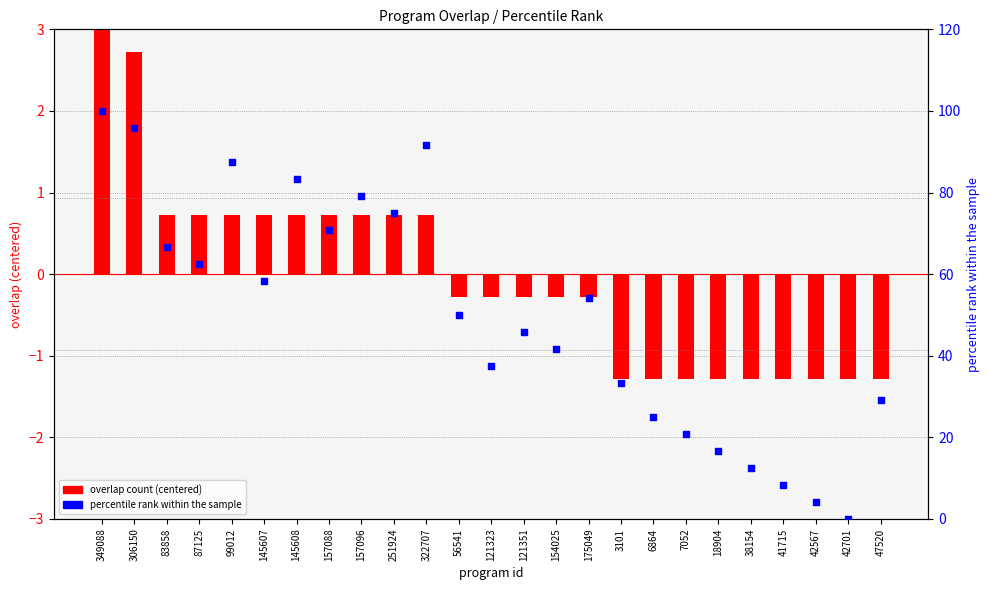

Which series reaches the minimum Y coordinate?

overlap count (centered)